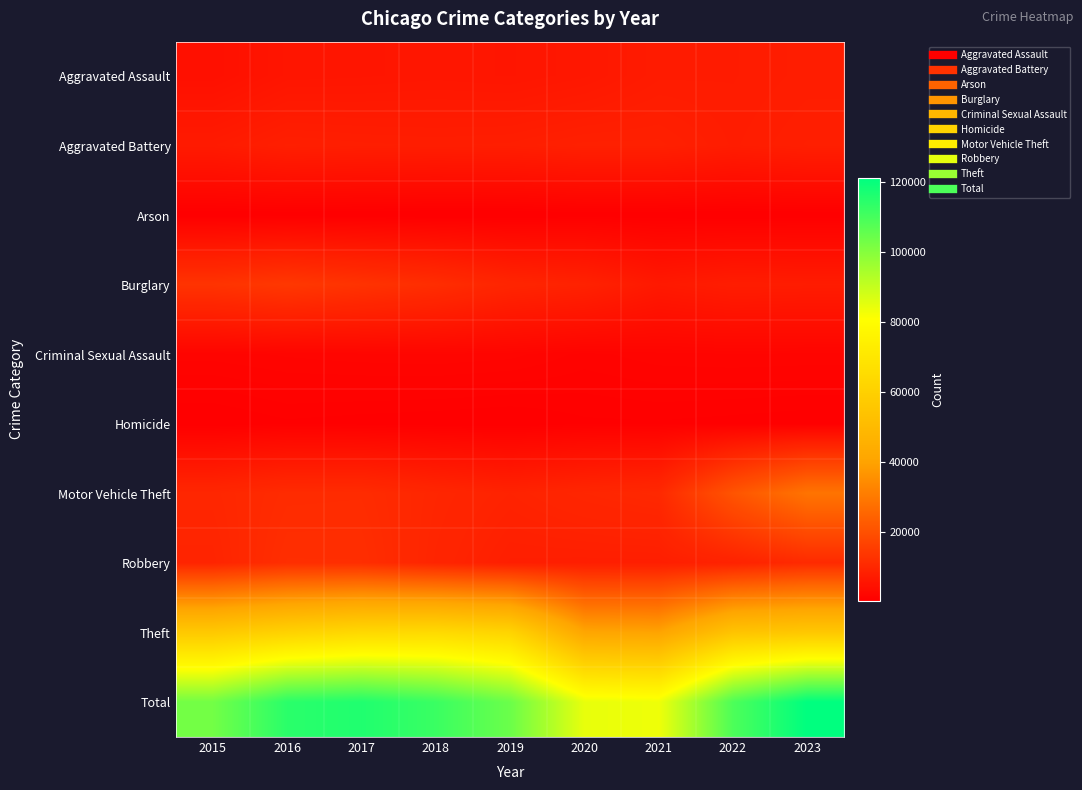

Reading left to right, transcribe all the data shown in this chart.

Aggravated Assault: 2015=4420	2016=5623	2017=5728	2018=5913	2019=5753	2020=6188	2021=7127	2022=7172	2023=7532
Aggravated Battery: 2015=6923	2016=7959	2017=7753	2018=7626	2019=7741	2020=8236	2021=8236	2022=7384	2023=7936
Arson: 2015=441	2016=512	2017=442	2018=368	2019=372	2020=583	2021=520	2022=419	2023=496
Burglary: 2015=12967	2016=14037	2017=12856	2018=11561	2019=9487	2020=8640	2021=6545	2022=7468	2023=7274
Criminal Sexual Assault: 2015=1665	2016=1826	2017=1936	2018=1991	2019=1883	2020=1459	2021=1694	2022=1752	2023=1727
Homicide: 2015=489	2016=777	2017=669	2018=584	2019=492	2020=775	2021=801	2022=712	2023=619
Motor Vehicle Theft: 2015=9903	2016=11086	2017=11156	2018=9823	2019=8839	2020=9788	2021=10408	2022=20936	2023=28629
Robbery: 2015=9437	2016=11716	2017=11697	2018=9479	2019=7840	2020=7752	2021=7763	2022=8799	2023=10834
Theft: 2015=56526	2016=60679	2017=63559	2018=64323	2019=61591	2020=40889	2021=40174	2022=54129	2023=55913
Total: 2015=102771	2016=114215	2017=115796	2018=111668	2019=103998	2020=84310	2021=83268	2022=108771	2023=120960